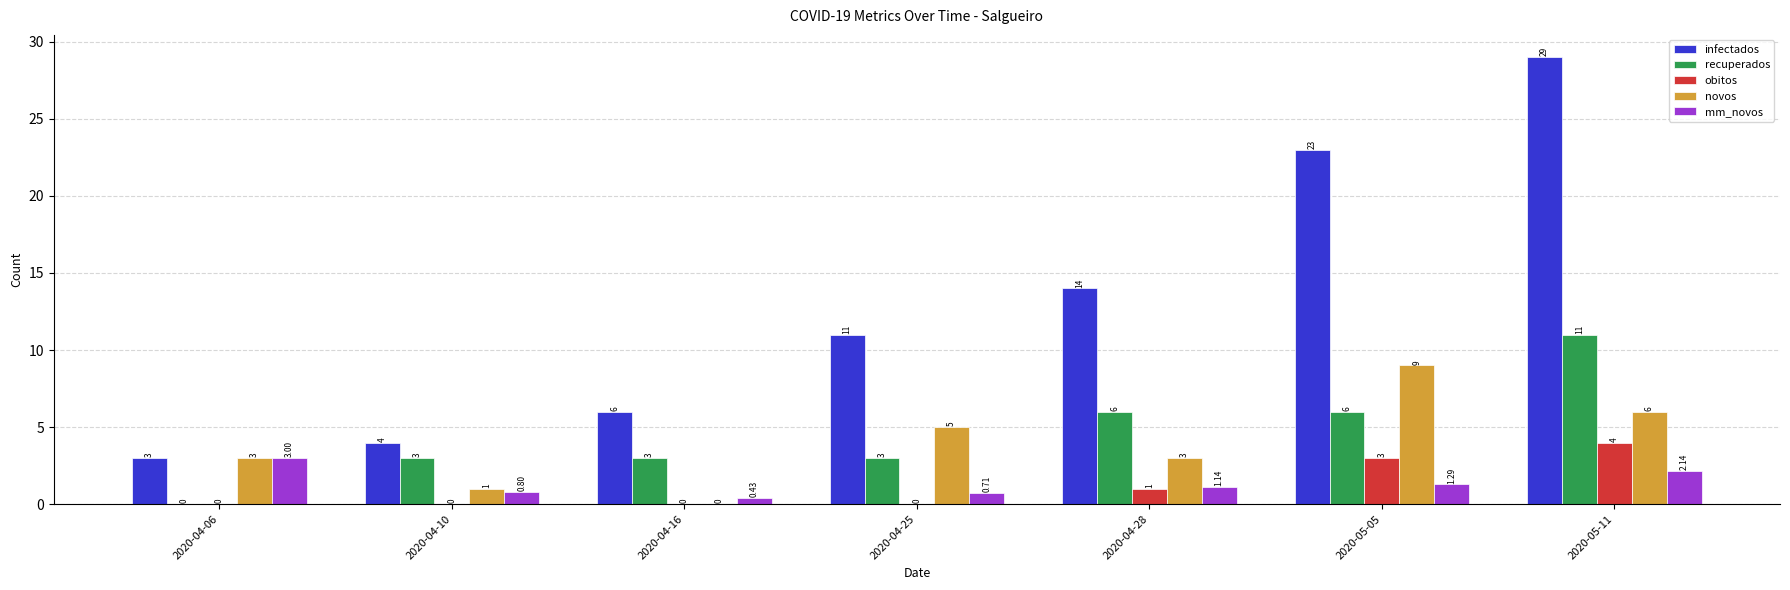

How many distinct data groups are displayed?

5